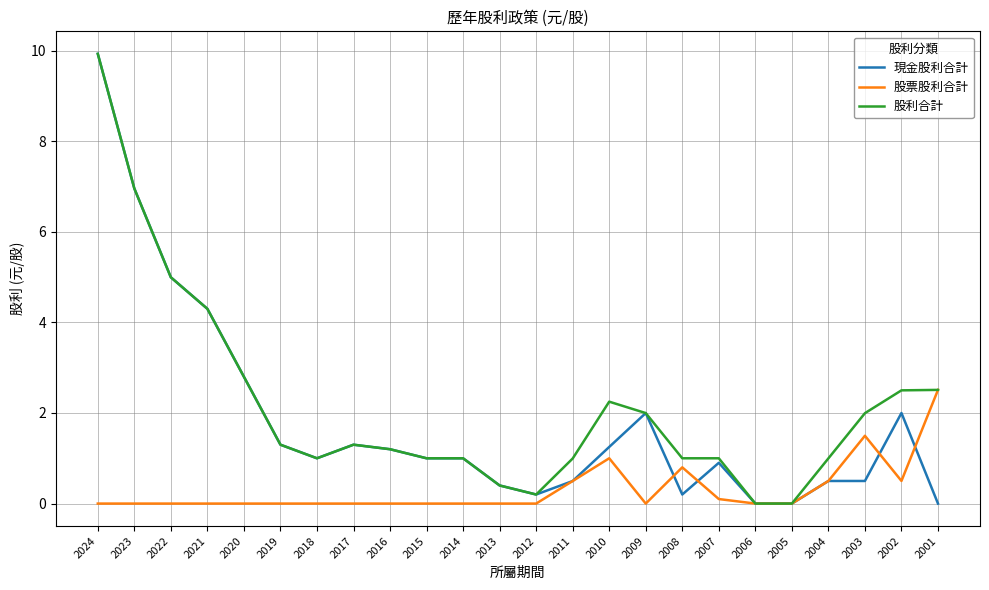

Which series changed the most between 2024 and 2010?

現金股利合計